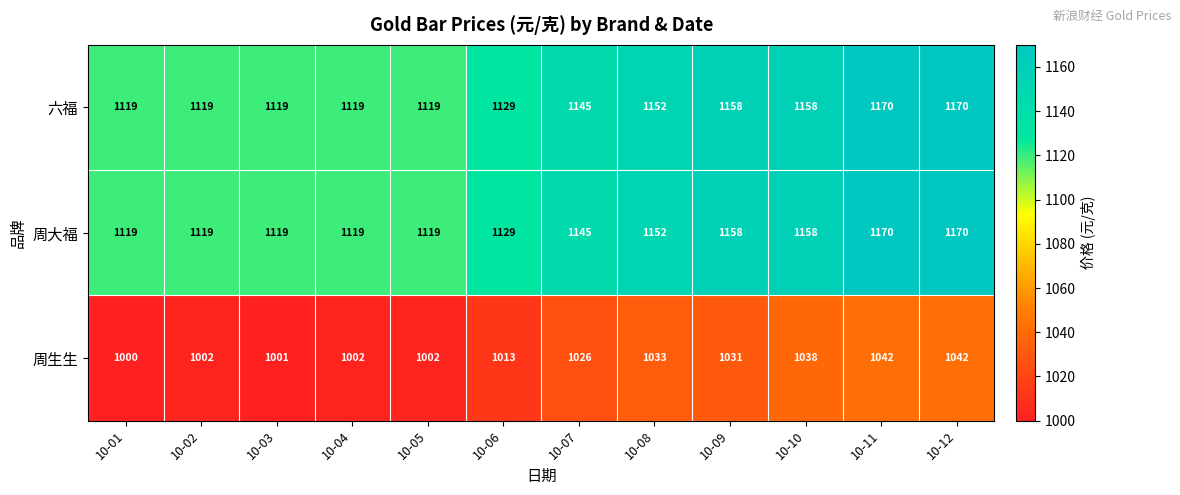

What is the total value across all series at 10-10?

3354